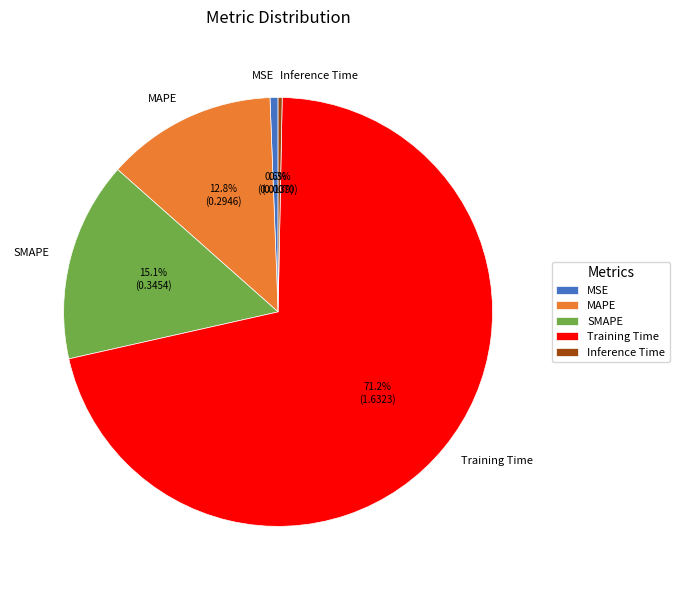

Combined, what portion of the pie is Training Time and MAPE?

84.0%